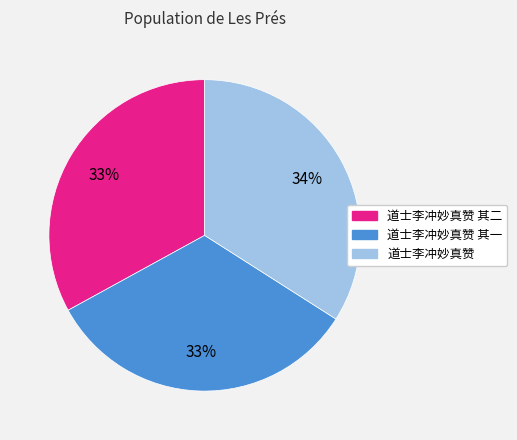

Is there any slice that represents more than half of the pie?

No